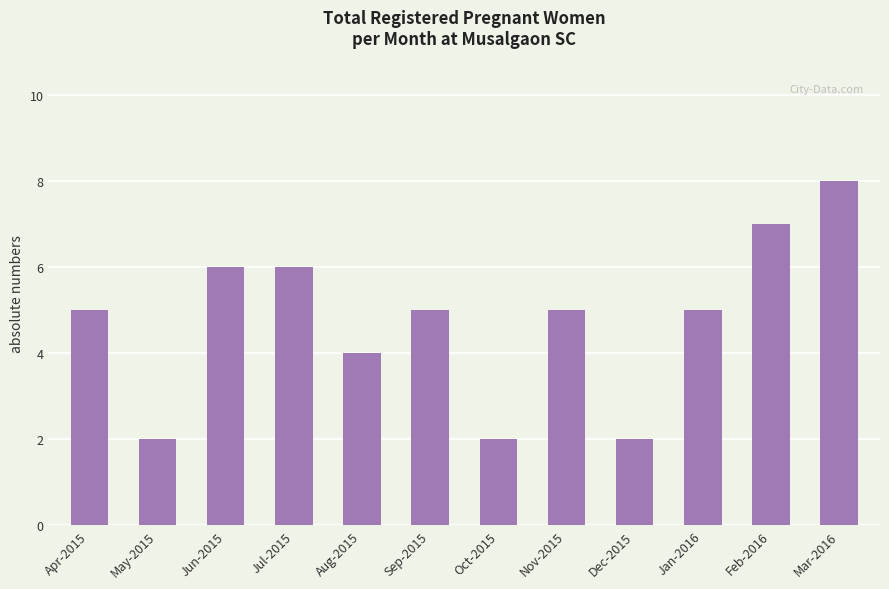

The value at Apr-2015 is 1. True or false?

False